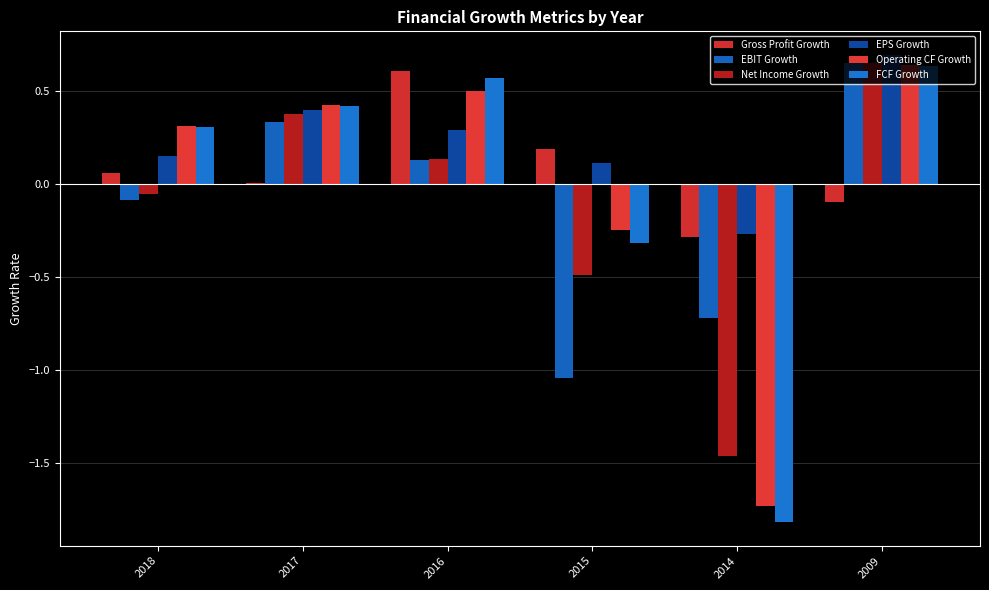

What is the maximum value for EPS Growth?

0.7